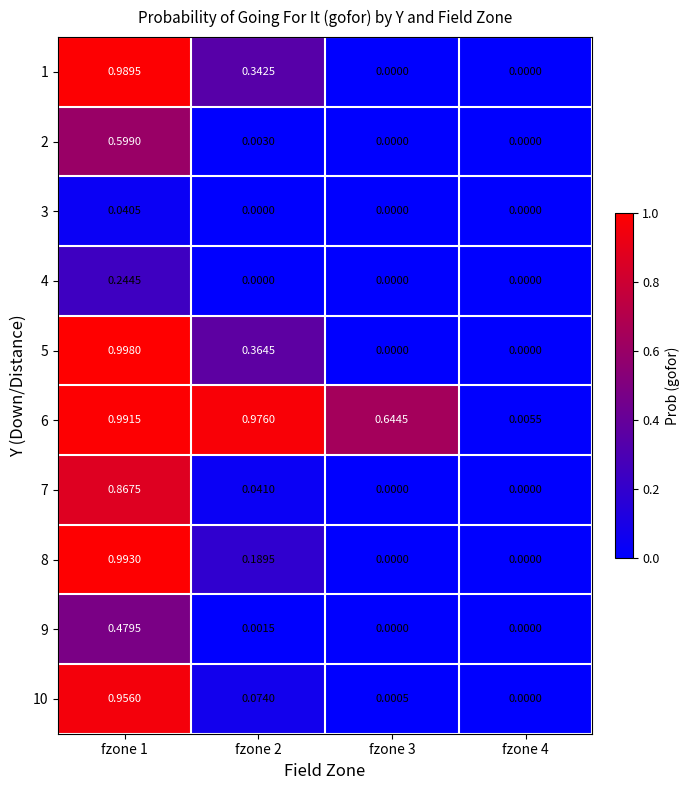

Is the value of 7 at fzone 1 greater than the value of 5 at fzone 3?

Yes